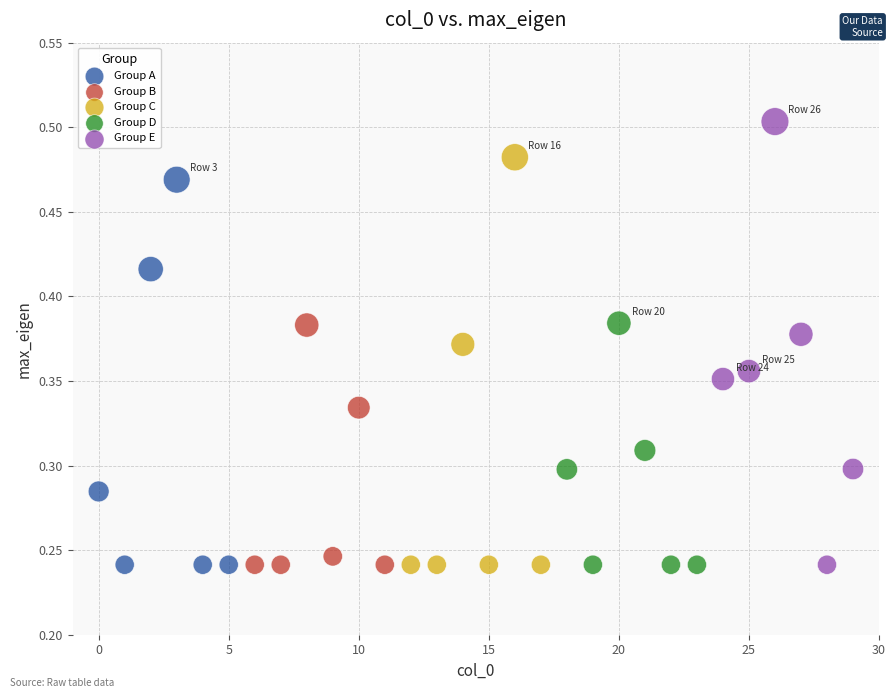

What are all the series names shown in the legend?

Group A, Group B, Group C, Group D, Group E